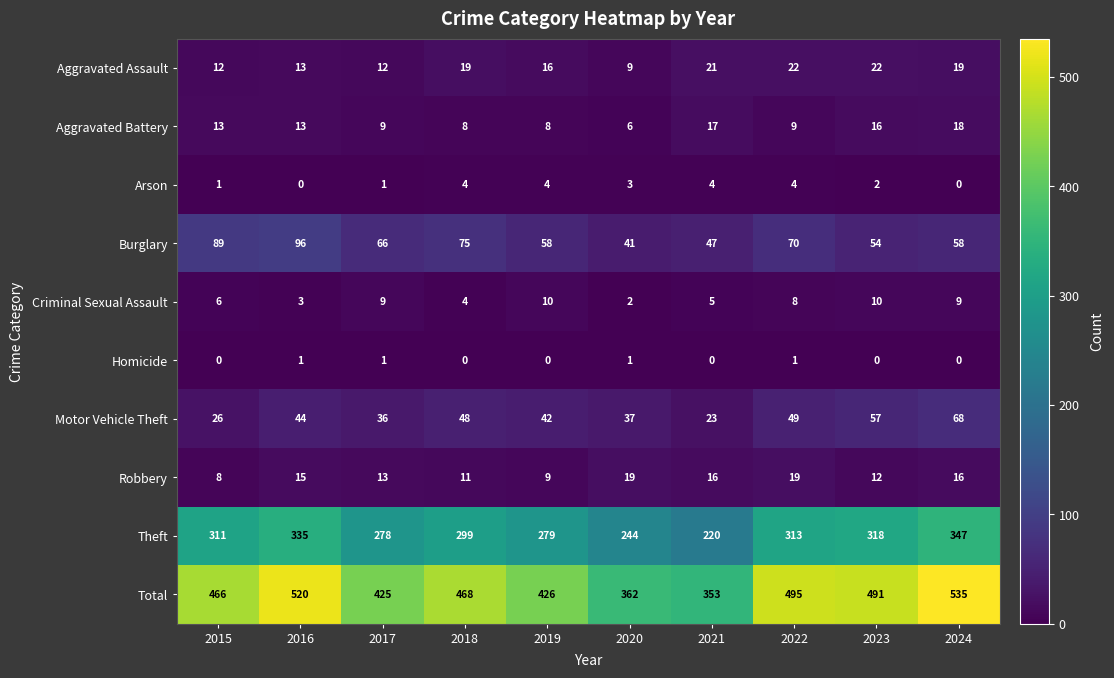

The value of Theft at 2024 is 242. True or false?

False